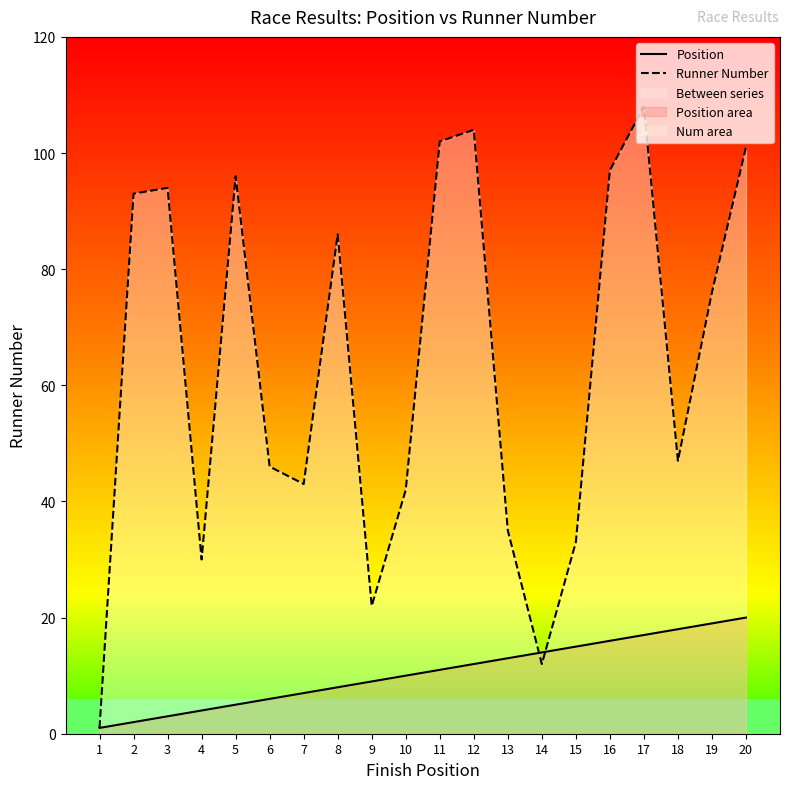

Rank the series at 11 from lowest to highest value.

Position, Runner Number